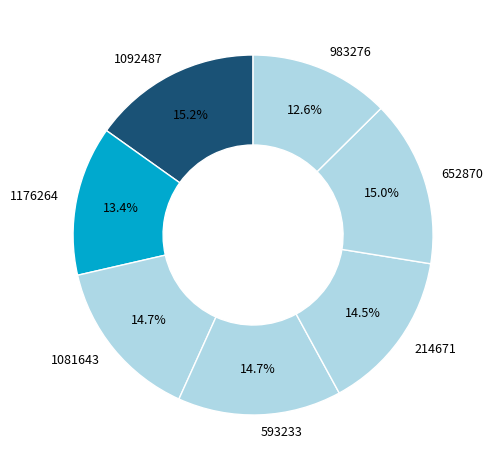

What is the ratio of the value at 1176264 to the value at 983276?

1.1